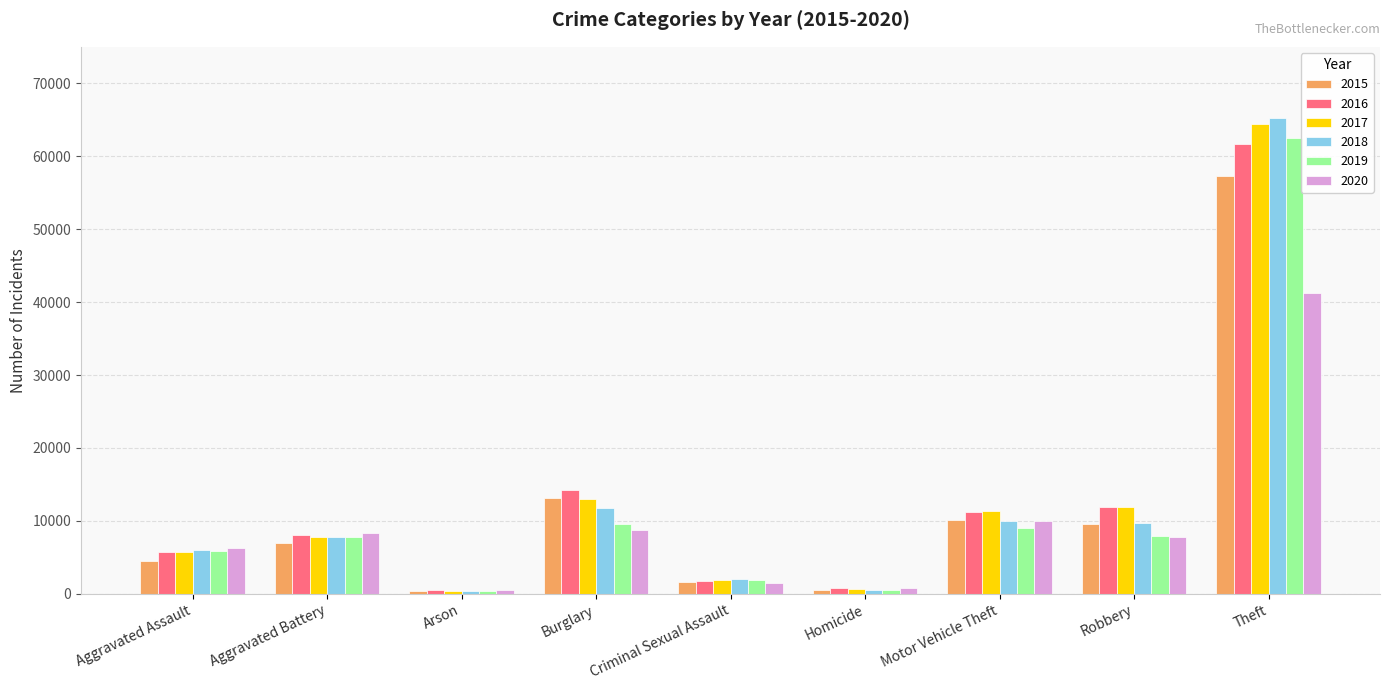

How many values in the 2017 series are below 7845?

4